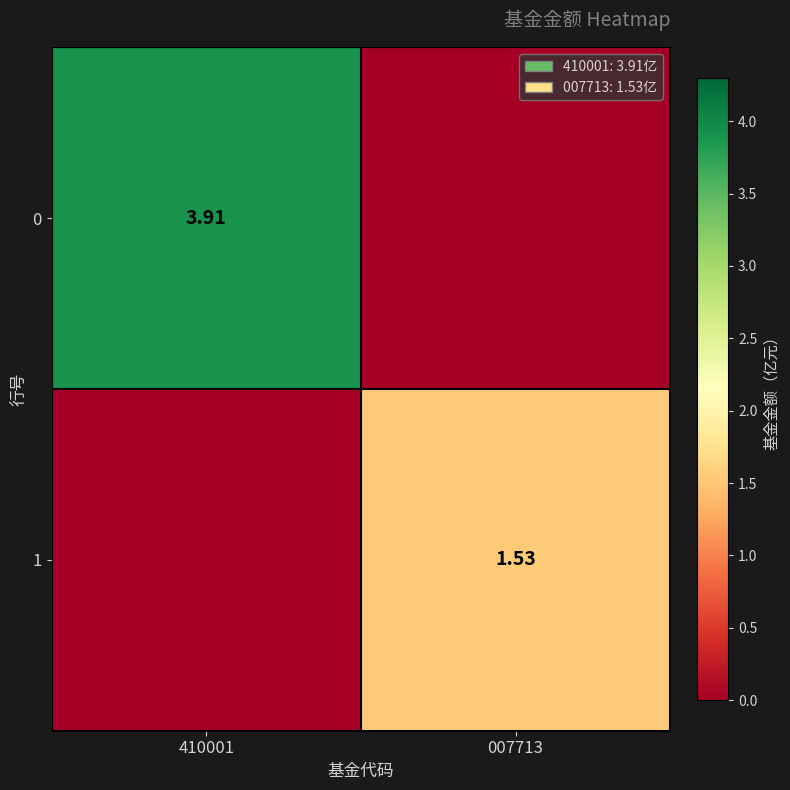

How many values in the 1 series are below 1?

1